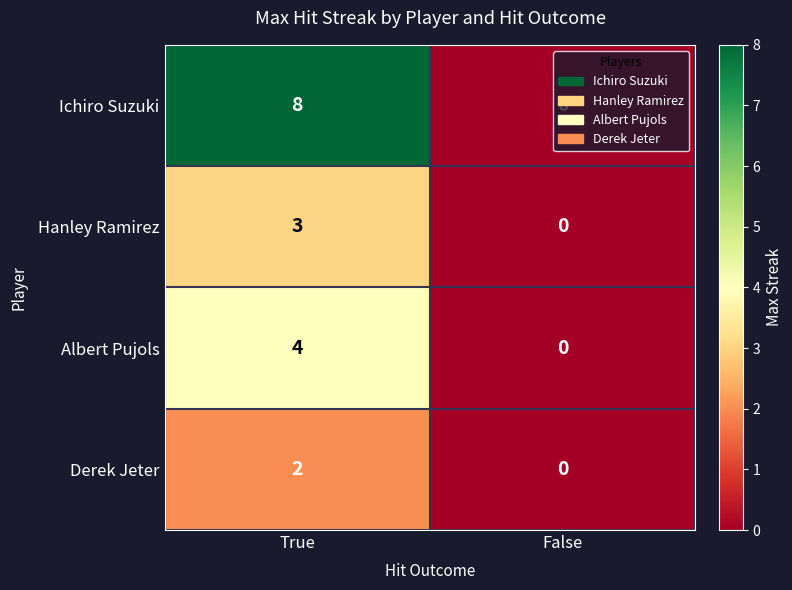

What is the total value across all series at True?

17